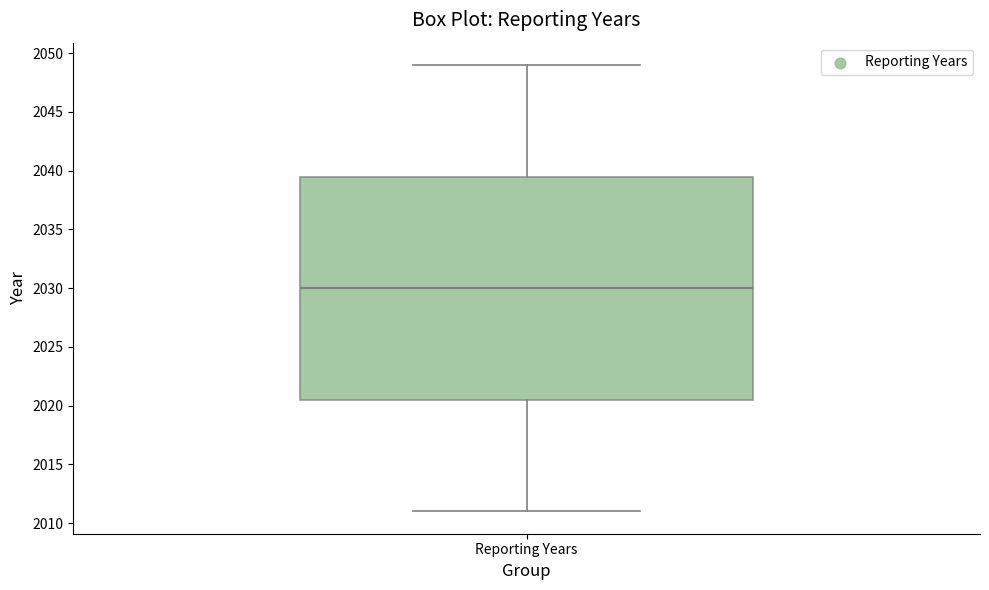

Where does the upper whisker of the box for Reporting Years end on the y-axis? The values are not printed on the chart, so give them approximately, as read against the axis.

2049.0